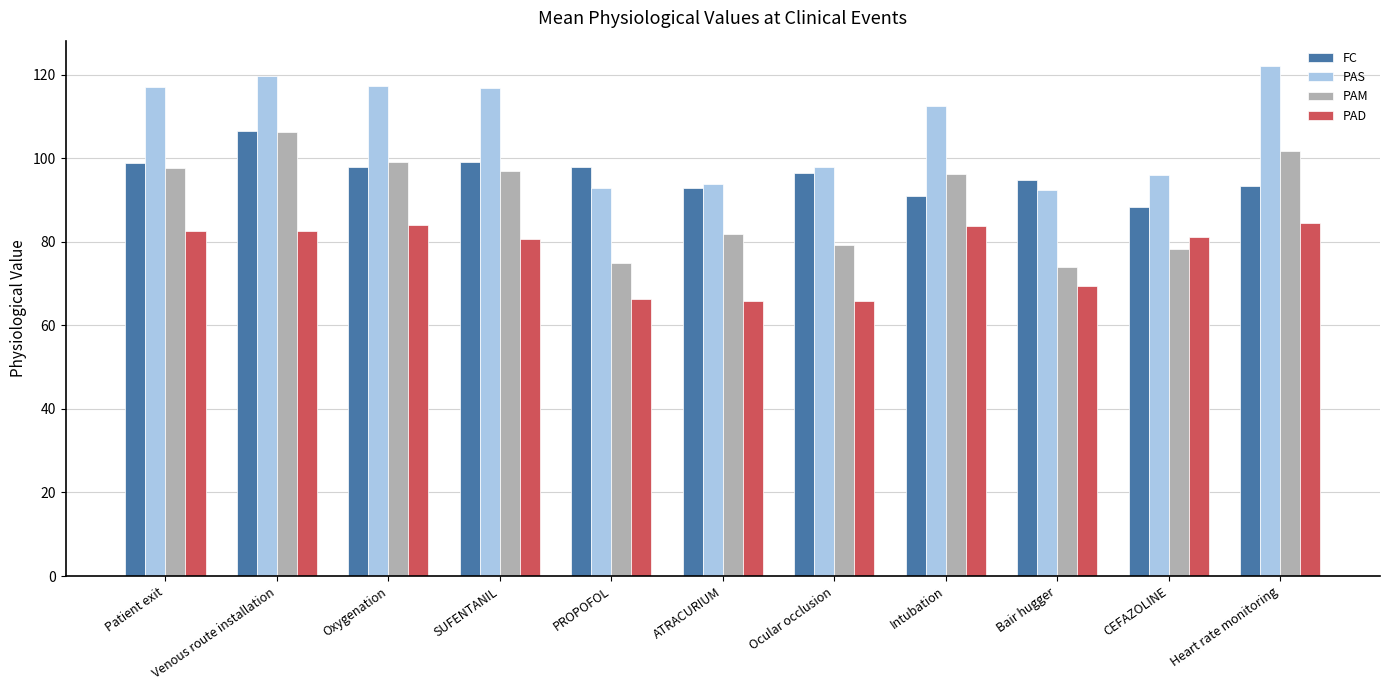

What is the label of the 2nd bar from the right?

CEFAZOLINE